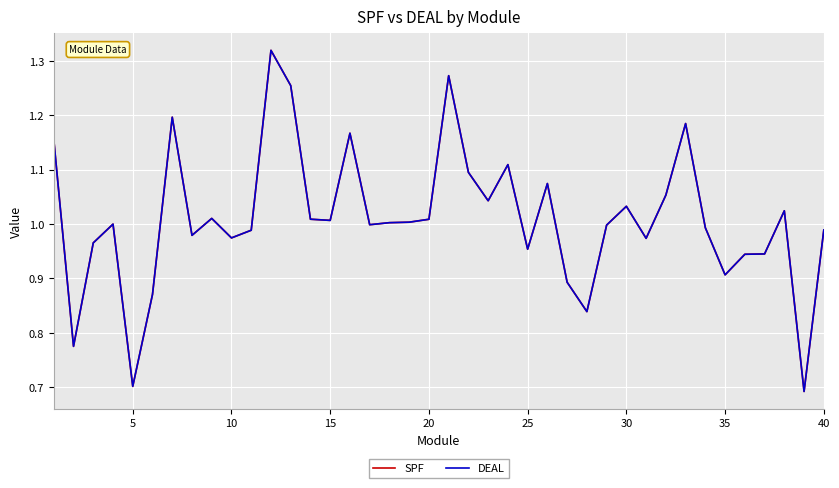

How many categories are shown in the chart?

40